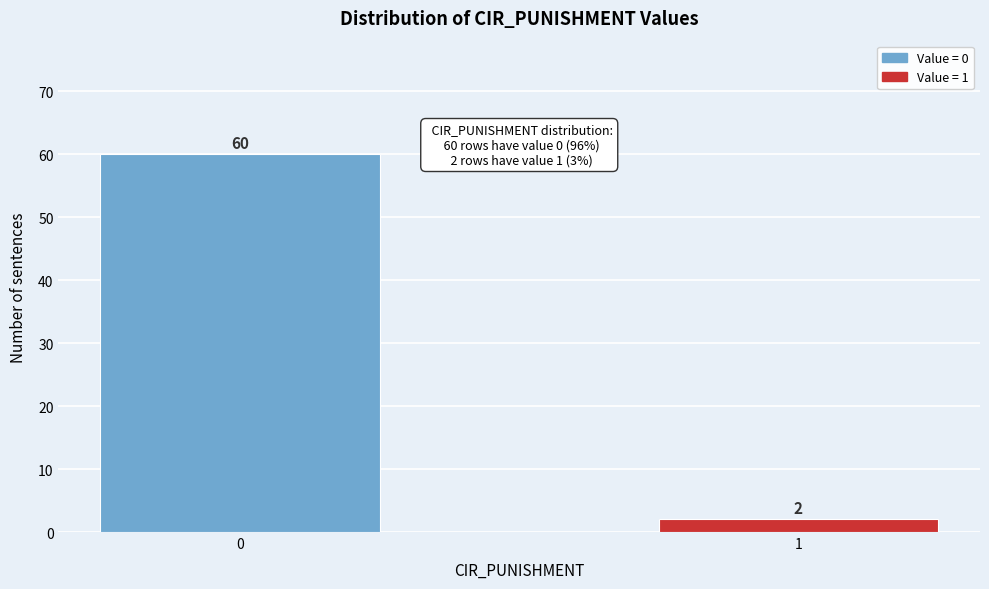

Reading left to right, transcribe all the data shown in this chart.

60	2